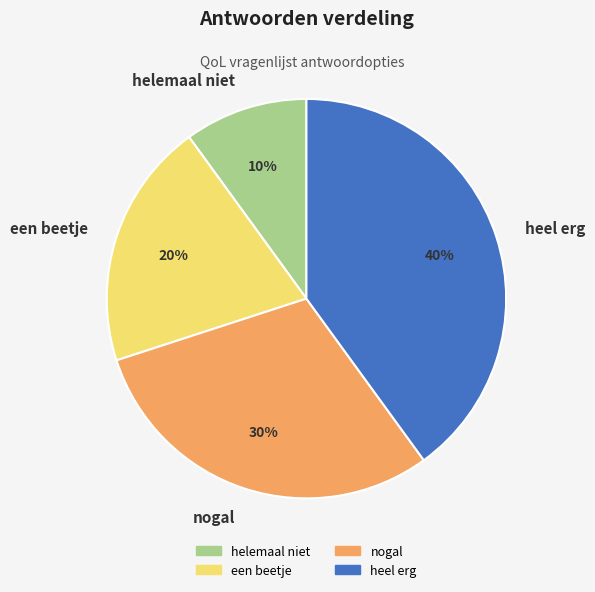

Which category has the smallest portion of the pie?

helemaal niet